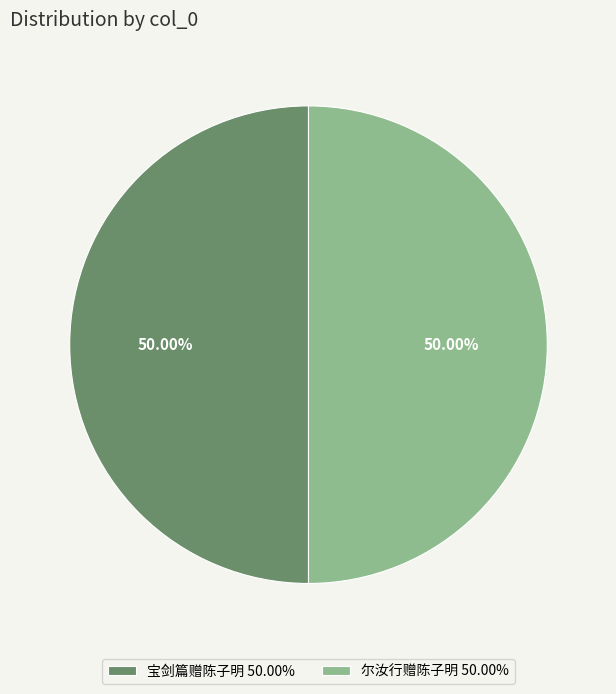

Approximately how many times larger is the value at 宝剑篇赠陈子明 50.00% compared to 尔汝行赠陈子明 50.00%?

1.0